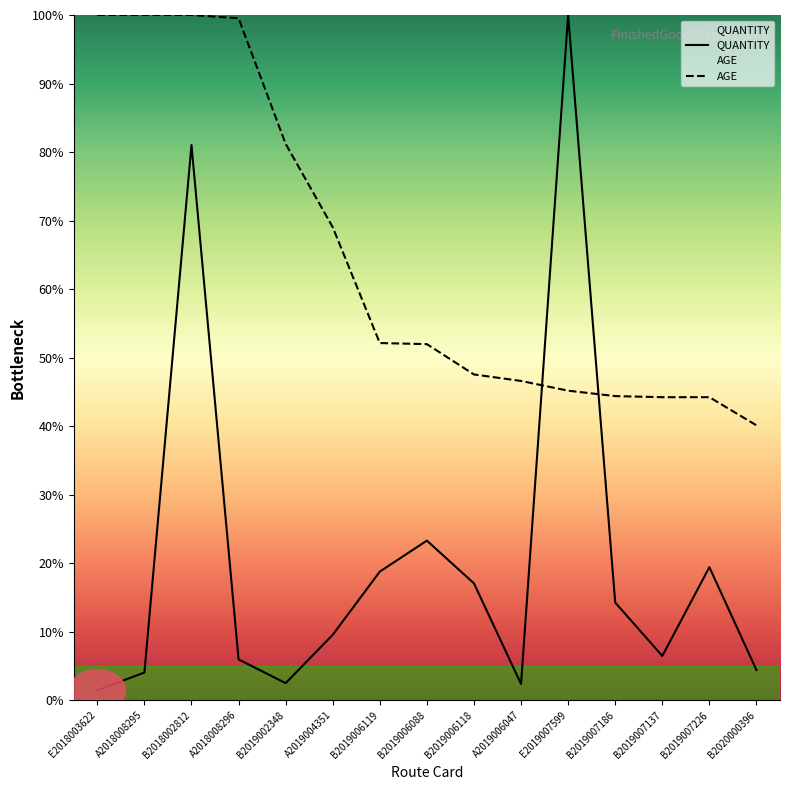

What is the lowest value of the AGE series?

40.1